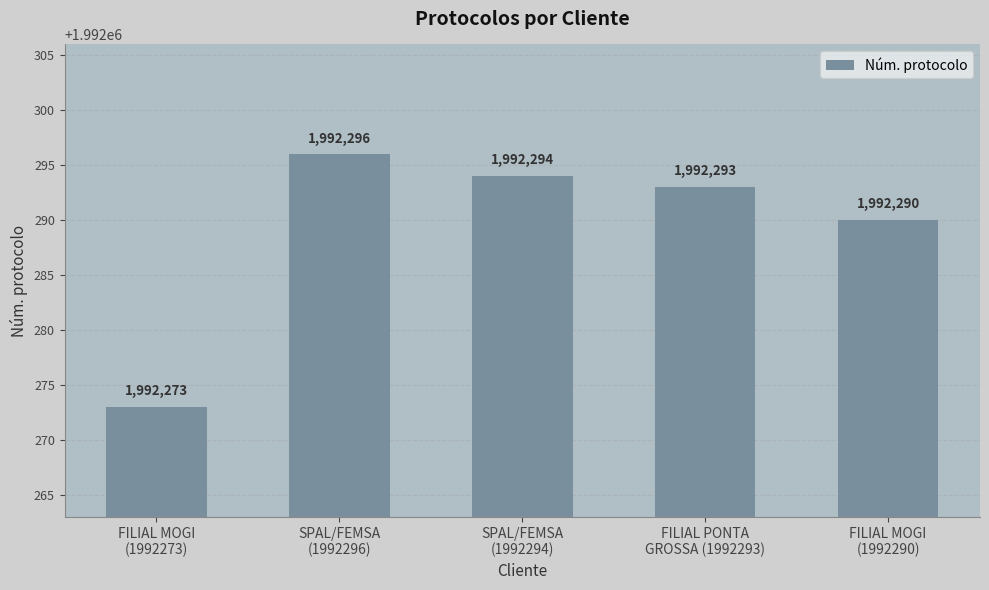

Rank the categories by value from highest to lowest.

SPAL/FEMSA
(1992296), SPAL/FEMSA
(1992294), FILIAL PONTA
GROSSA (1992293), FILIAL MOGI
(1992290), FILIAL MOGI
(1992273)